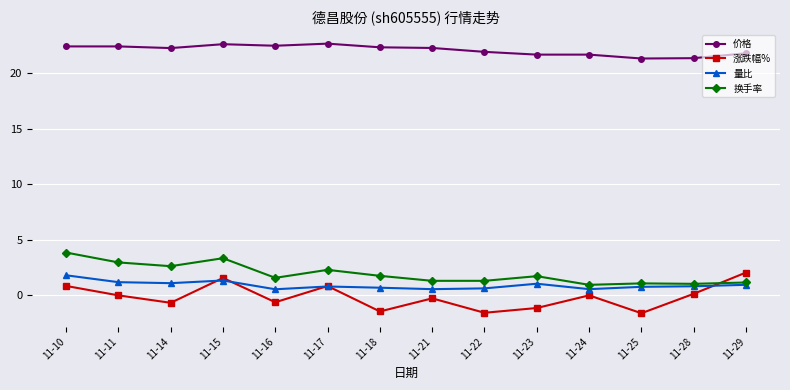

What are all the series names shown in the legend?

价格, 涨跌幅%, 量比, 换手率